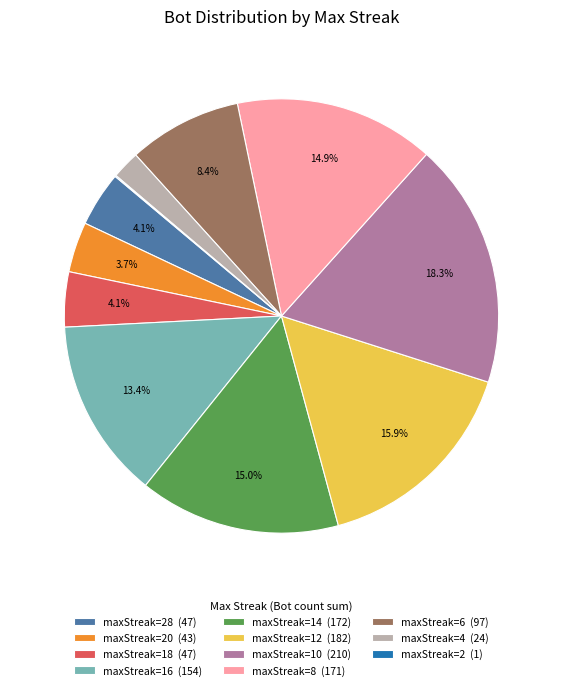

What is the total percentage of maxStreak=14 (172) and maxStreak=6 (97)?

23.4%